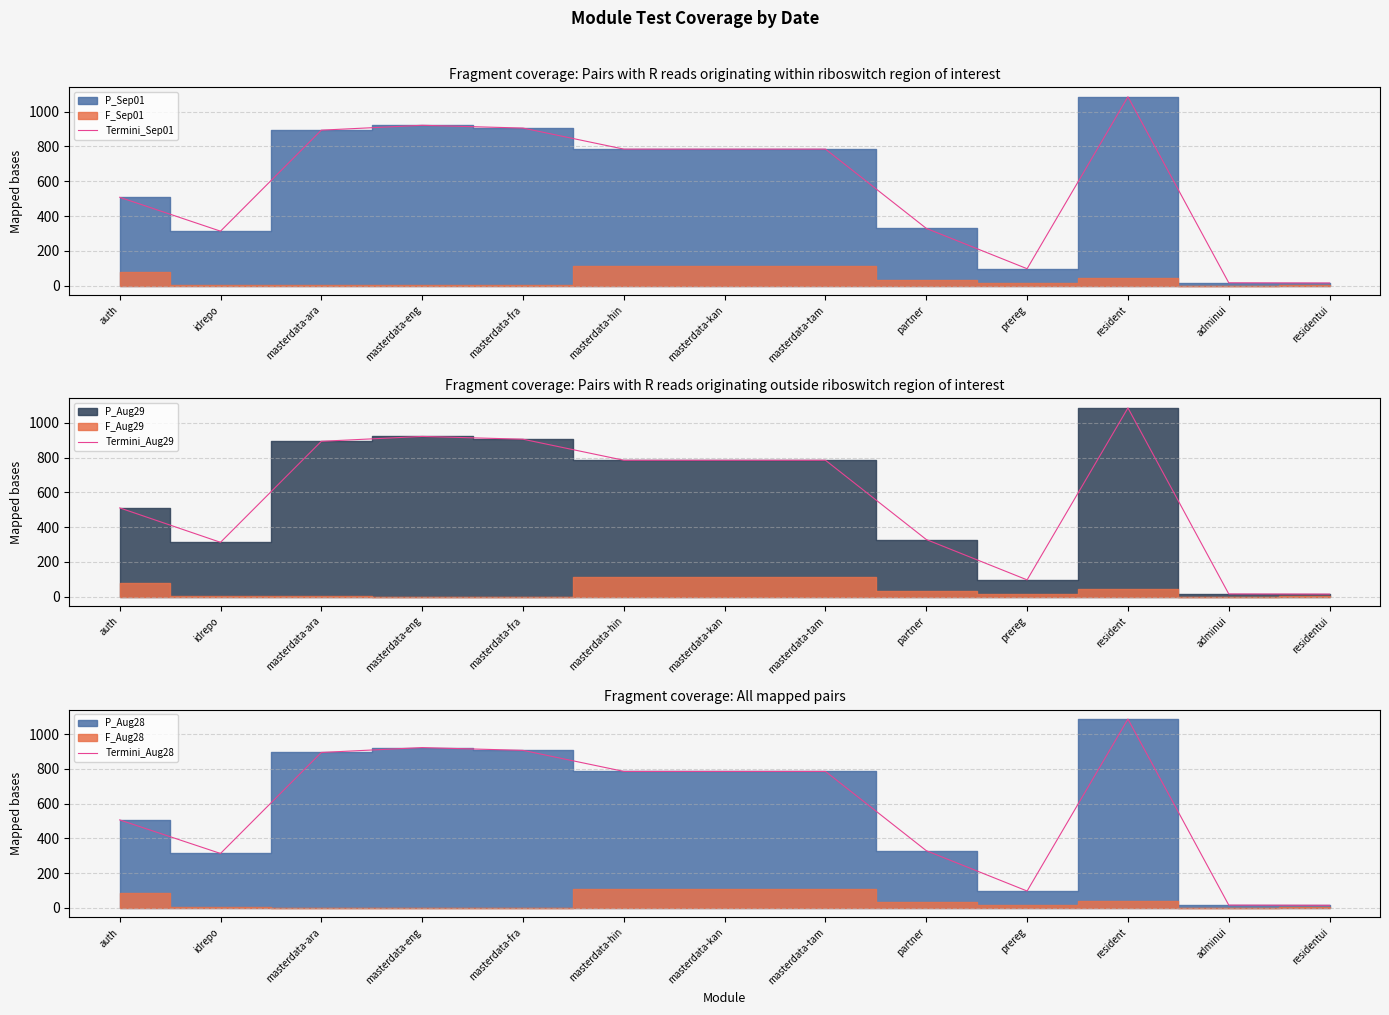

Which series has the largest range (max minus min)?

Termini_Sep01